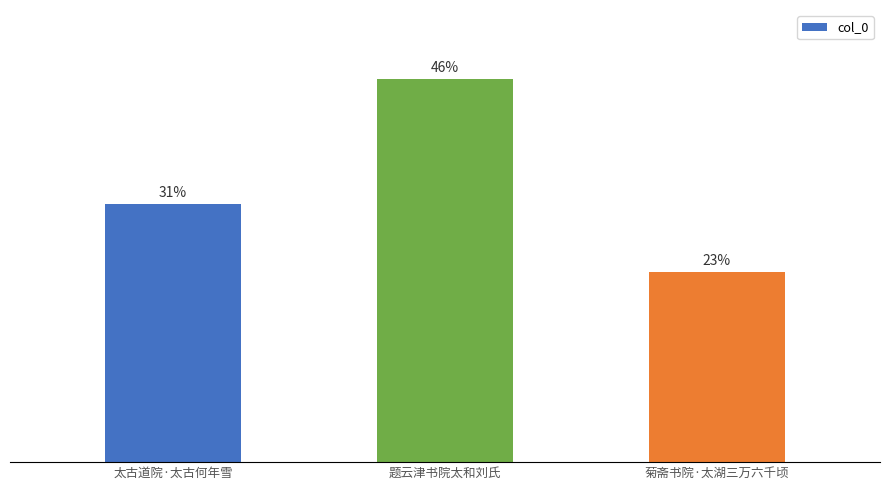

What position from the right is 太古道院·太古何年雪?

3